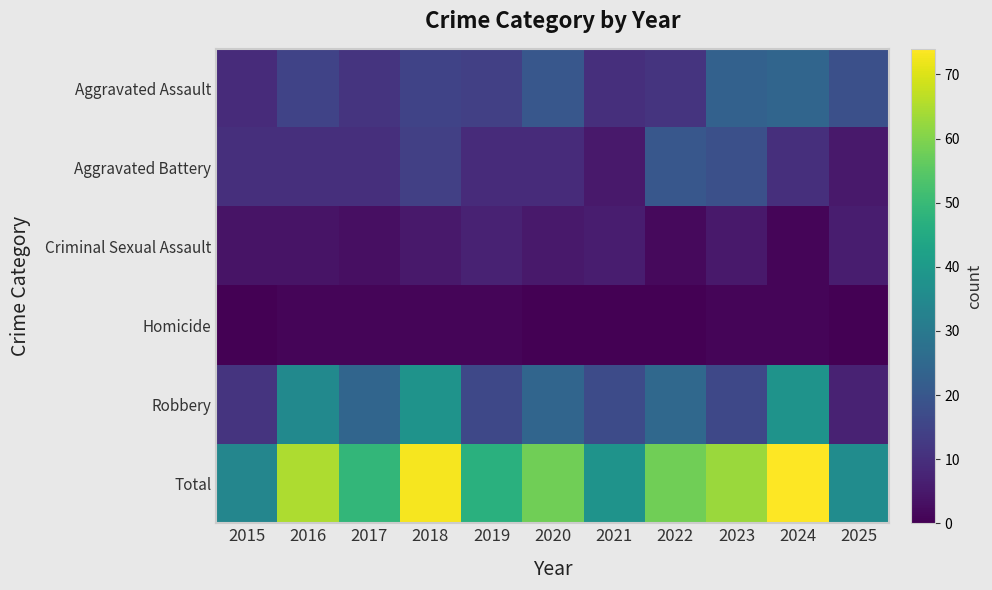

Reading left to right, extract all data points from this chart.

Aggravated Assault: 2015=9	2016=15	2017=11	2018=15	2019=14	2020=20	2021=10	2022=11	2023=23	2024=24	2025=18
Aggravated Battery: 2015=10	2016=10	2017=10	2018=14	2019=9	2020=9	2021=5	2022=20	2023=18	2024=10	2025=5
Criminal Sexual Assault: 2015=4	2016=4	2017=3	2018=5	2019=7	2020=5	2021=6	2022=2	2023=5	2024=1	2025=6
Homicide: 2015=0	2016=1	2017=1	2018=1	2019=1	2020=0	2021=0	2022=0	2023=1	2024=1	2025=0
Robbery: 2015=11	2016=35	2017=24	2018=38	2019=16	2020=24	2021=17	2022=25	2023=16	2024=38	2025=7
Total: 2015=34	2016=65	2017=49	2018=73	2019=47	2020=58	2021=38	2022=58	2023=63	2024=74	2025=36